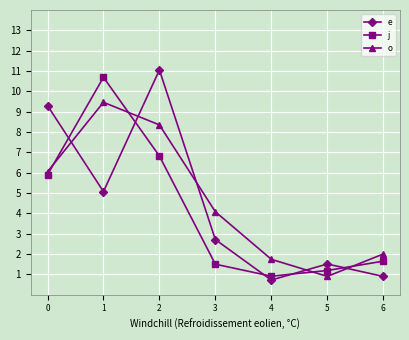

List the series in order of their peak value, highest first.

e, j, o